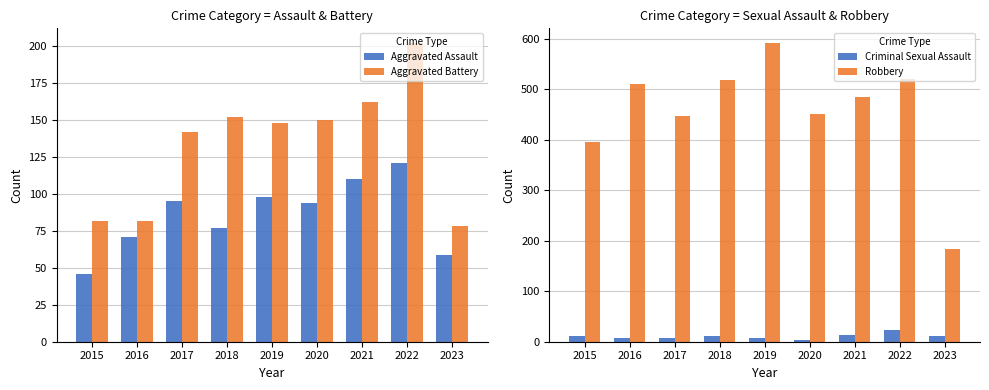

What is the difference between the maximum and minimum values in the Aggravated Assault series?

75